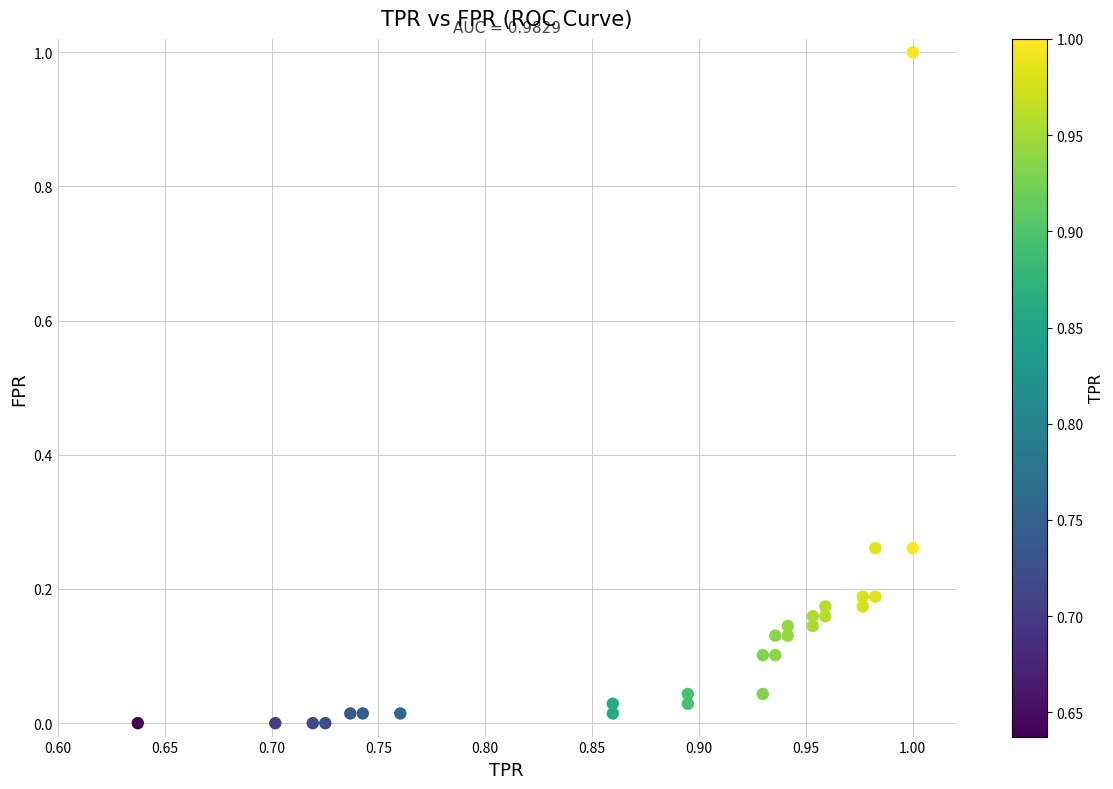

What is the range of X values (max minus min)?

0.4